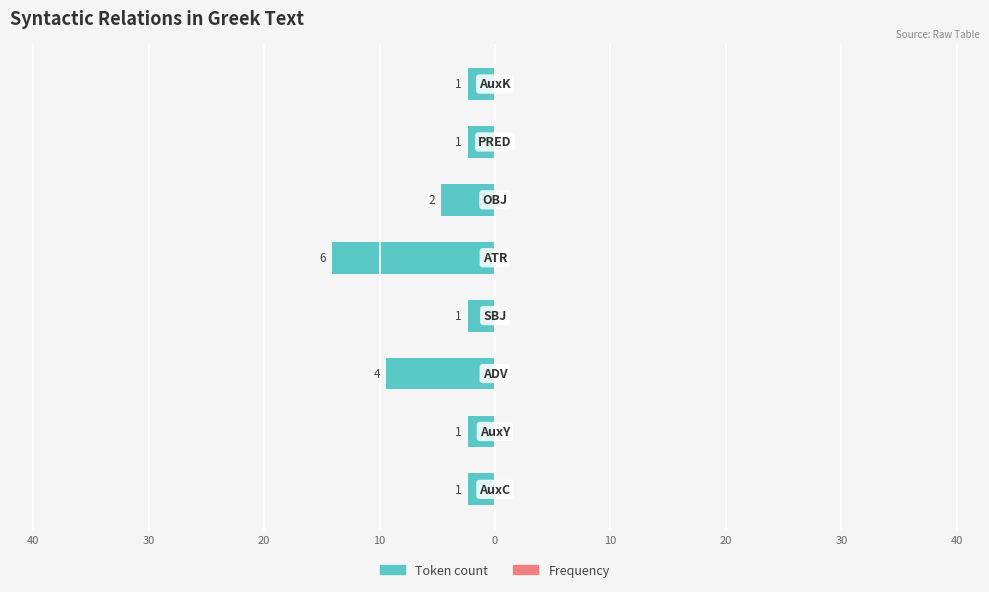

Are the bars horizontal?

Yes